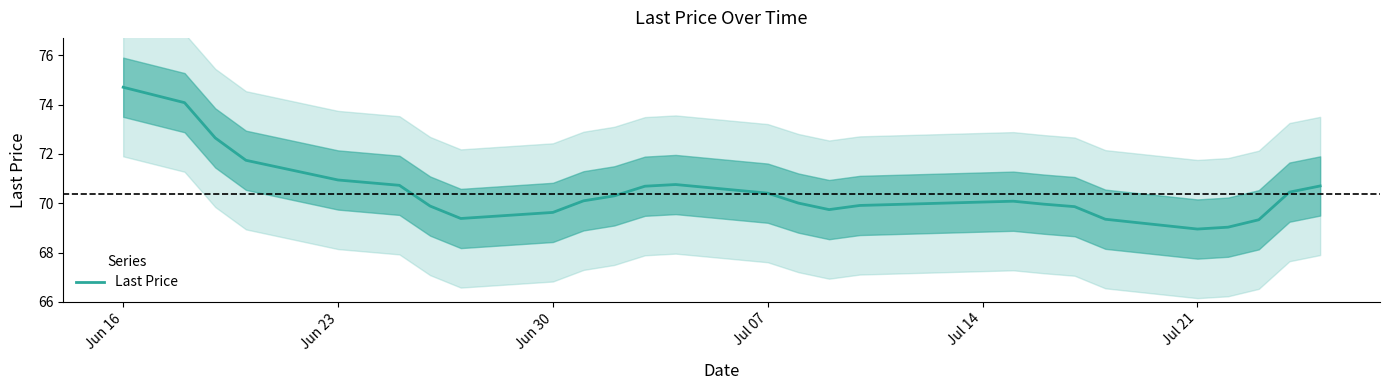

The Last Price series shows 24.3 at Jul 21. True or false?

False